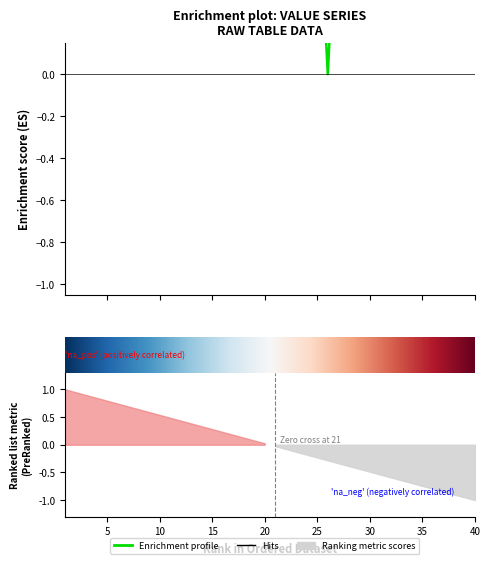

The chart shows a value of 1.4 at 19. True or false?

False